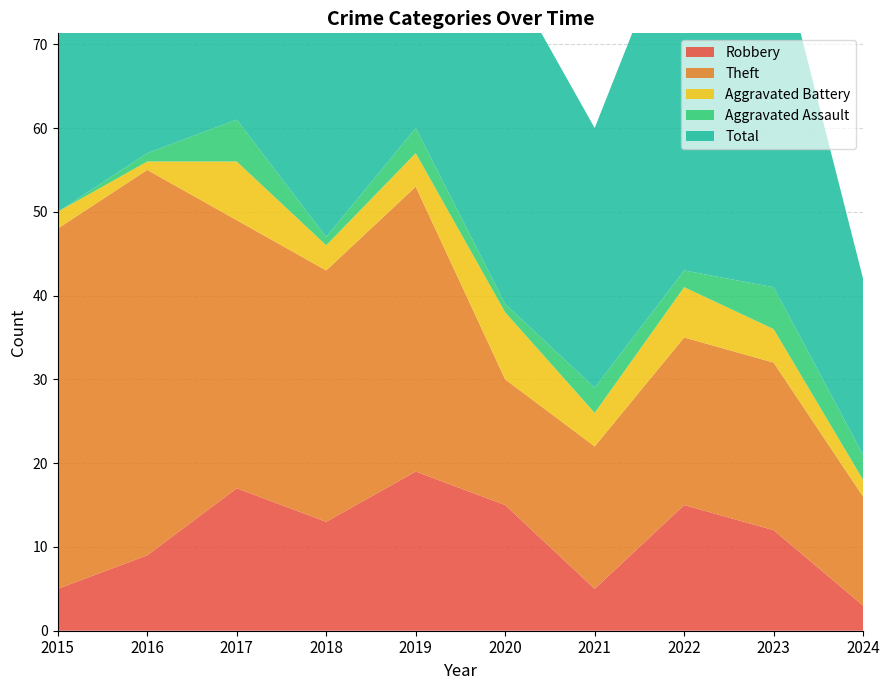

Reading right to left, transcribe all the data shown in this chart.

Robbery: 3	12	15	5	15	19	13	17	9	5
Theft: 13	20	20	17	15	34	30	32	46	43
Aggravated Battery: 2	4	6	4	8	4	3	7	1	2
Aggravated Assault: 3	5	2	3	1	3	1	5	1	0
Total: 21	43	44	31	40	60	48	62	57	51